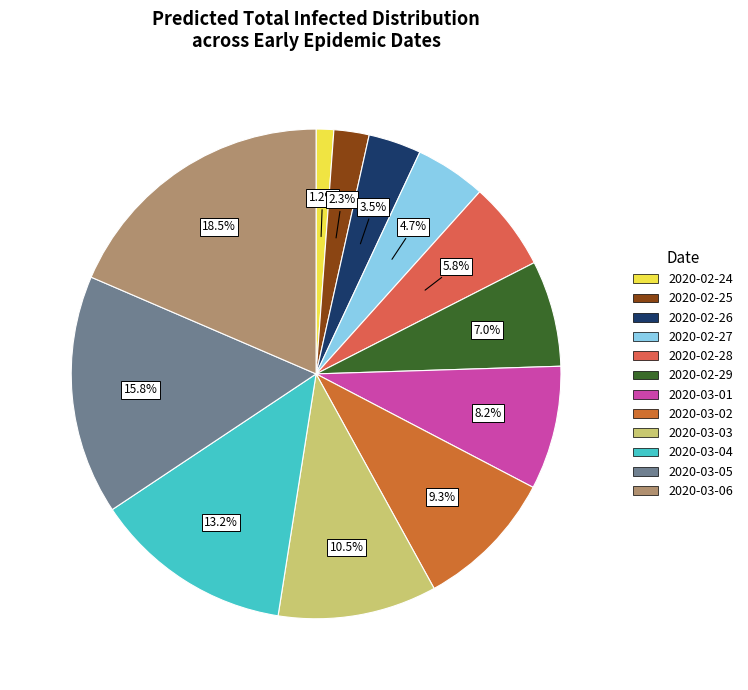

Count the number of slices in the pie.

12